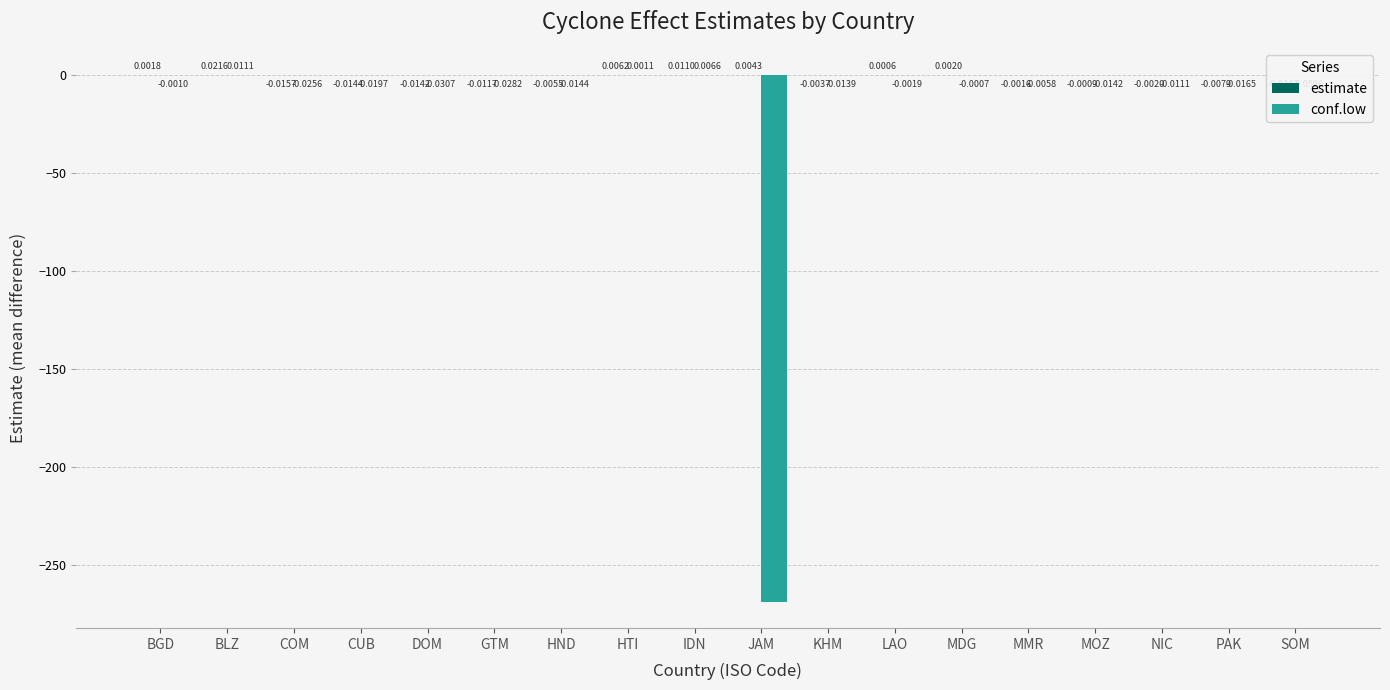

Reading right to left, extract all data points from this chart.

estimate: -0.0	-0.0	-0.0	-0.0	-0.0	0.0	0.0	-0.0	0.0	0.0	0.0	-0.0	-0.0	-0.0	-0.0	-0.0	0.0	0.0
conf.low: -0.1	-0.0	-0.0	-0.0	-0.0	-0.0	-0.0	-0.0	-268.6	0.0	0.0	-0.0	-0.0	-0.0	-0.0	-0.0	0.0	-0.0